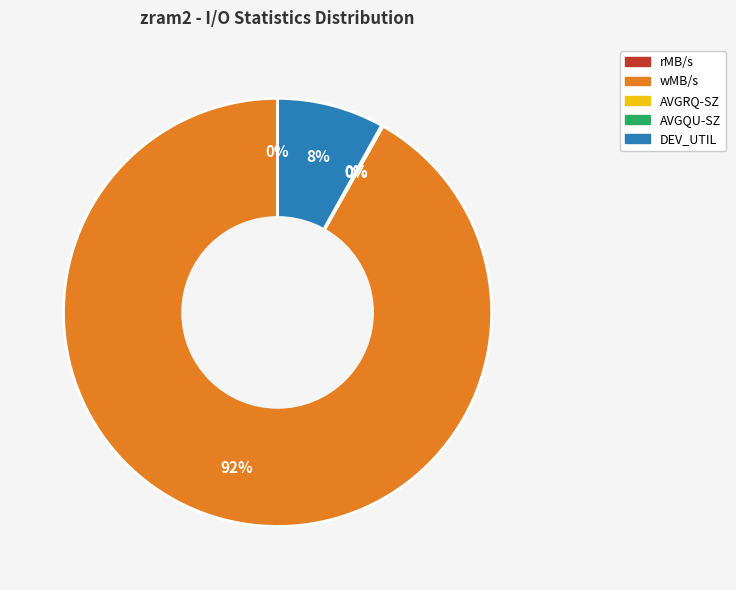

The wMB/s slice represents 99% of the pie. True or false?

False